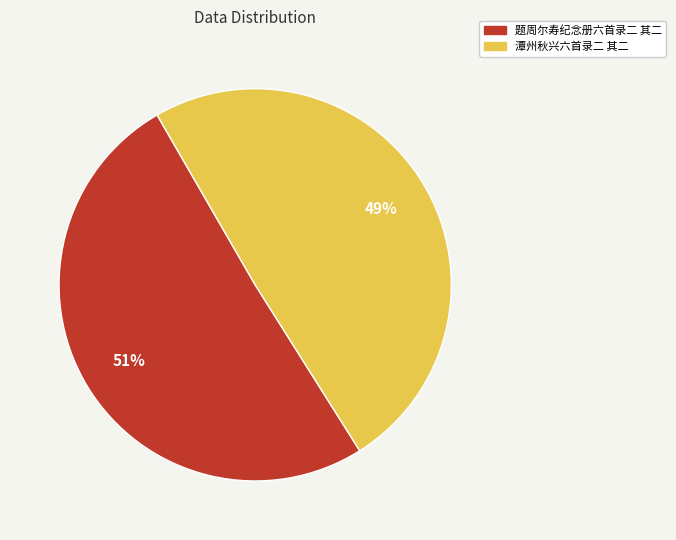

Does 题周尔寿纪念册六首录二 其二 represent more than half of the total?

Yes